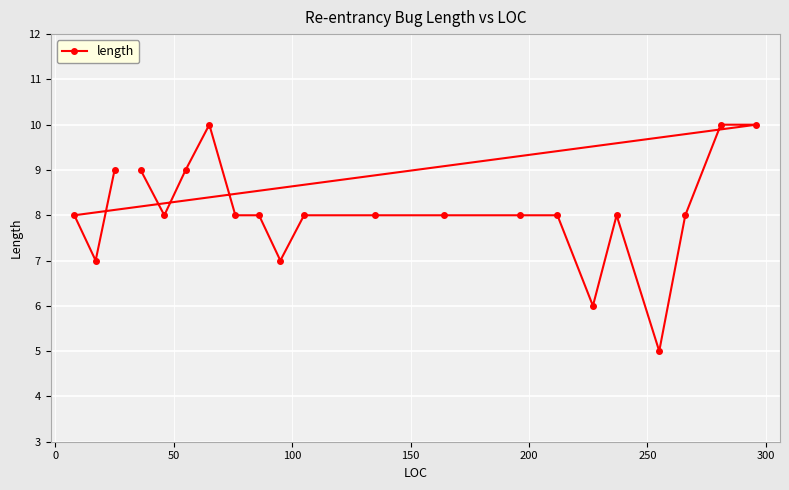

What is the greatest value displayed?

10